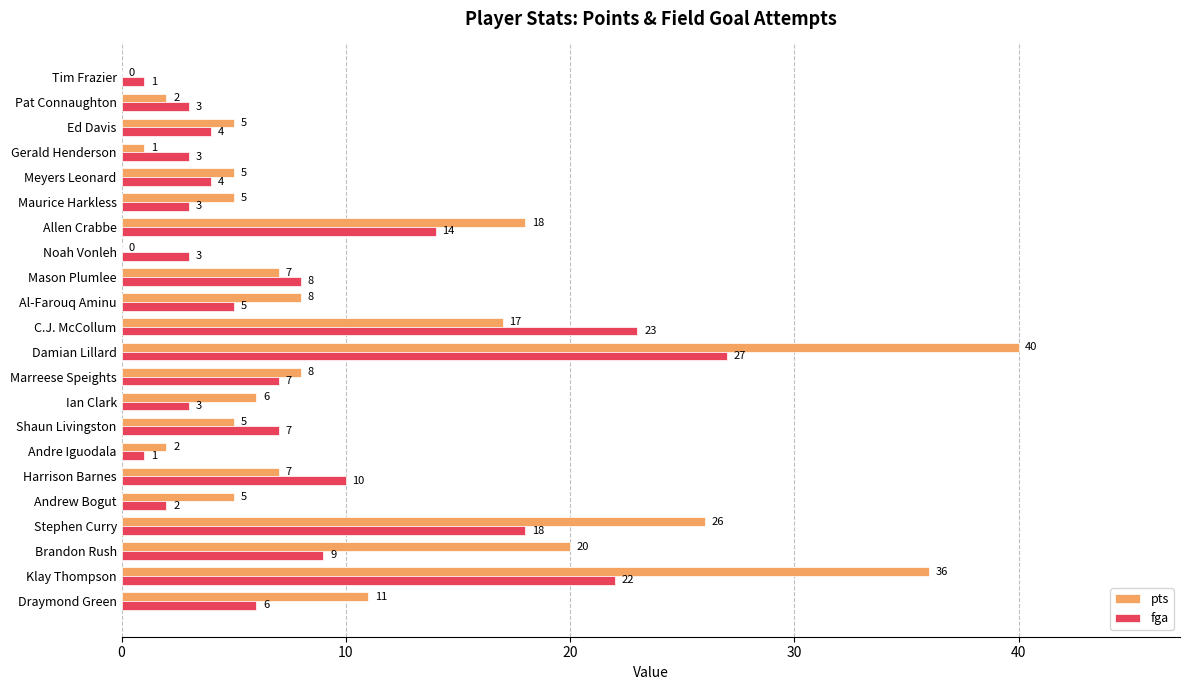

Which series has the largest total across all categories?

pts